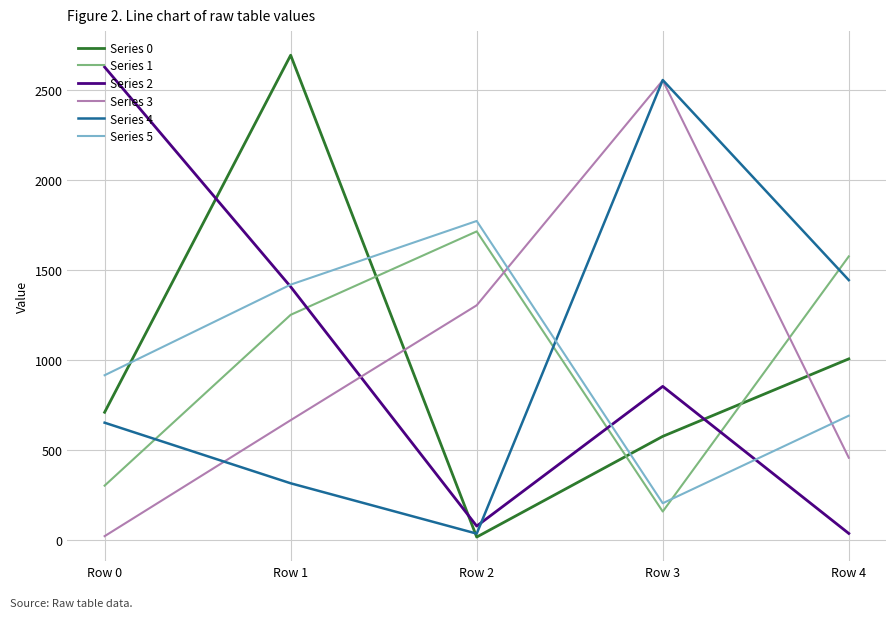

At which label does Series 3 reach its peak?

Row 3